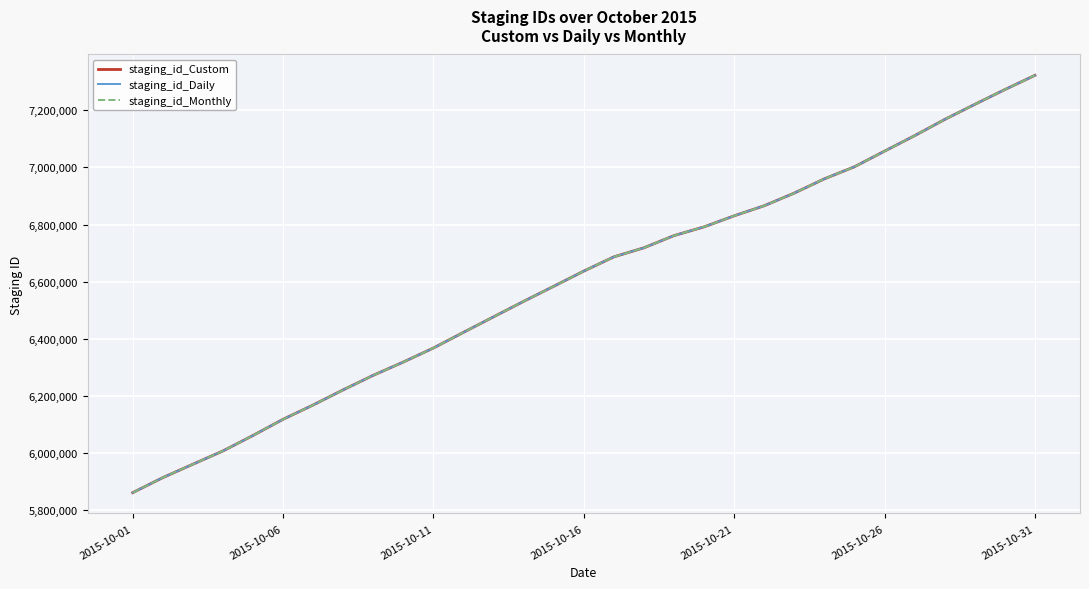

List the series in order of their overall mean, highest first.

staging_id_Monthly, staging_id_Custom, staging_id_Daily